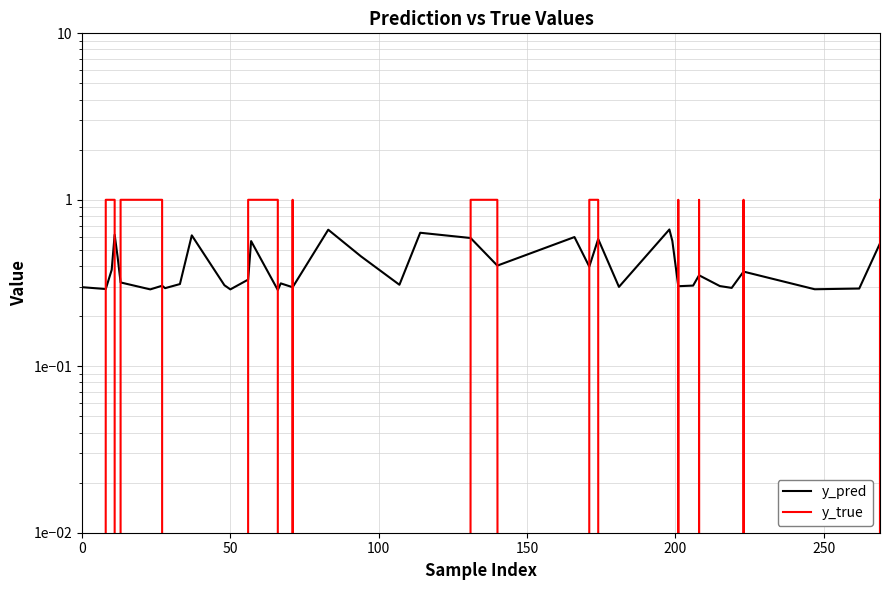

Which series has the largest total across all categories?

y_true